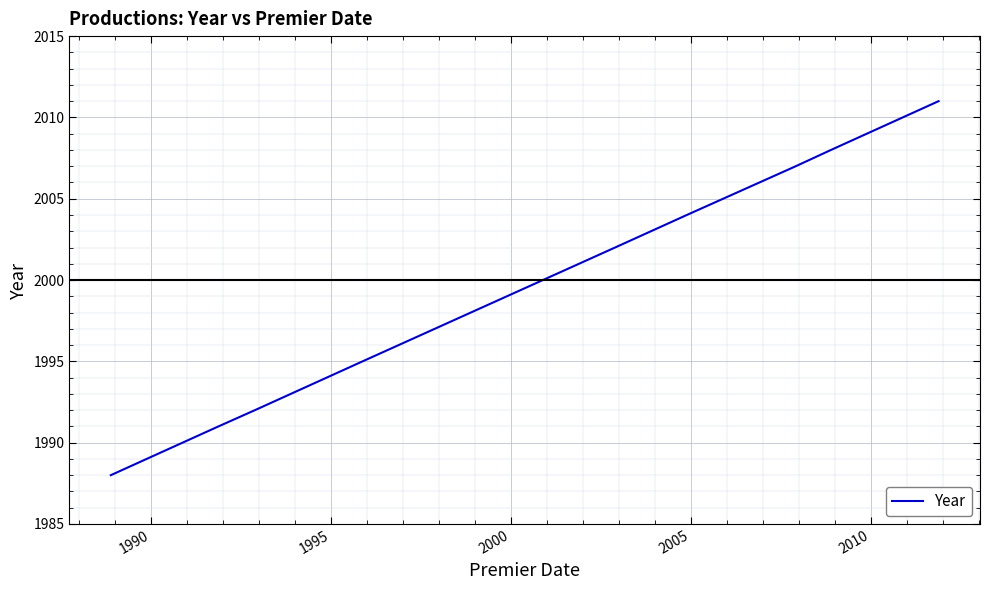

What is the difference between the second highest and second lowest values?

21